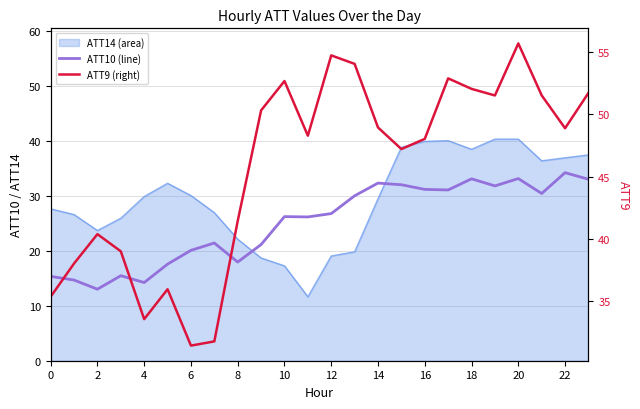

True or false: ATT9 and ATT10 intersect in this chart.

False